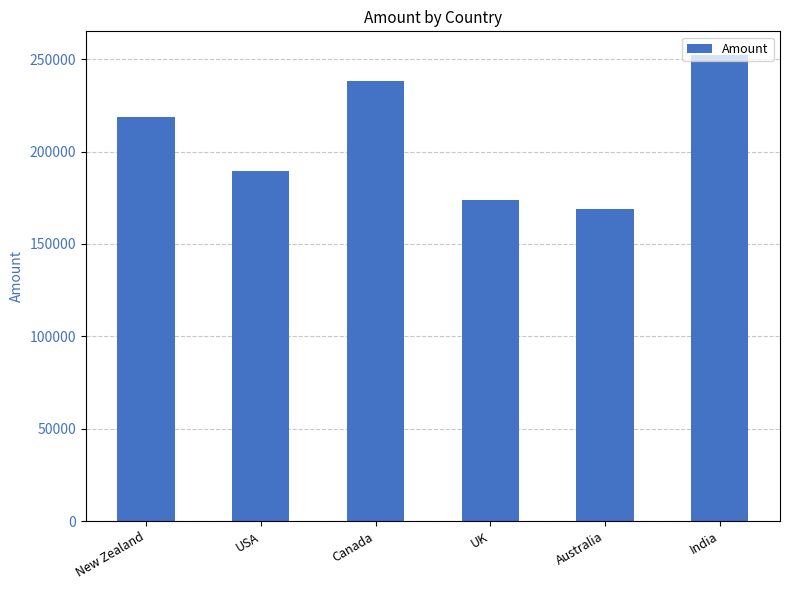

What is the change in value from Australia to India?

+83790